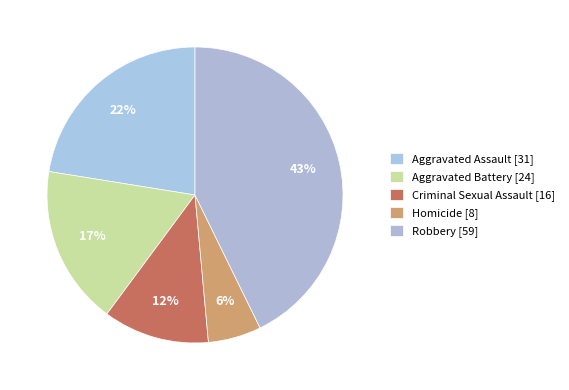

Which has a higher value, Robbery or Aggravated Assault?

Robbery